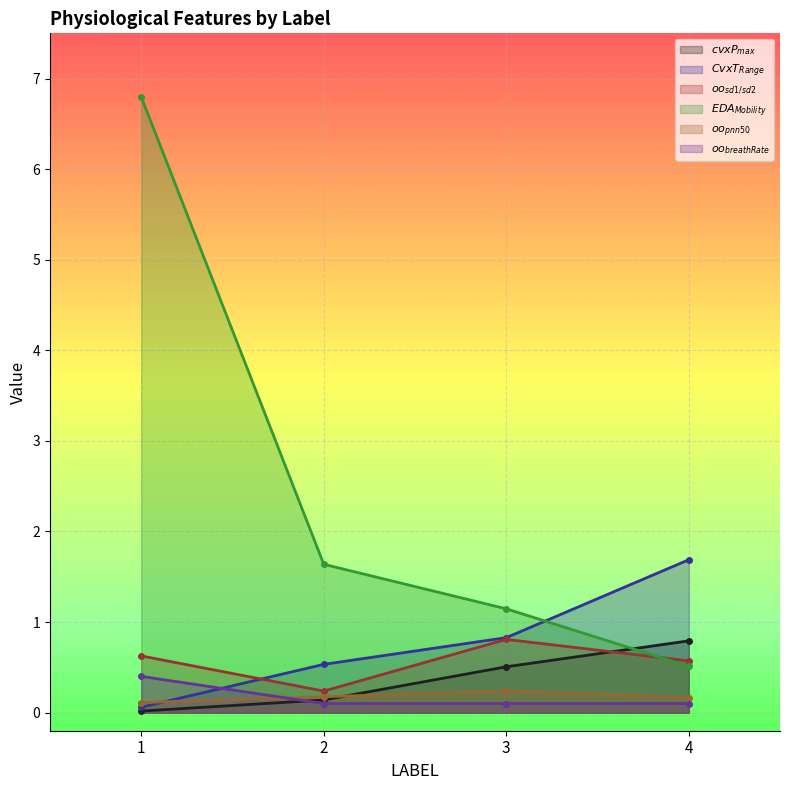

How many series are shown in this chart?

6